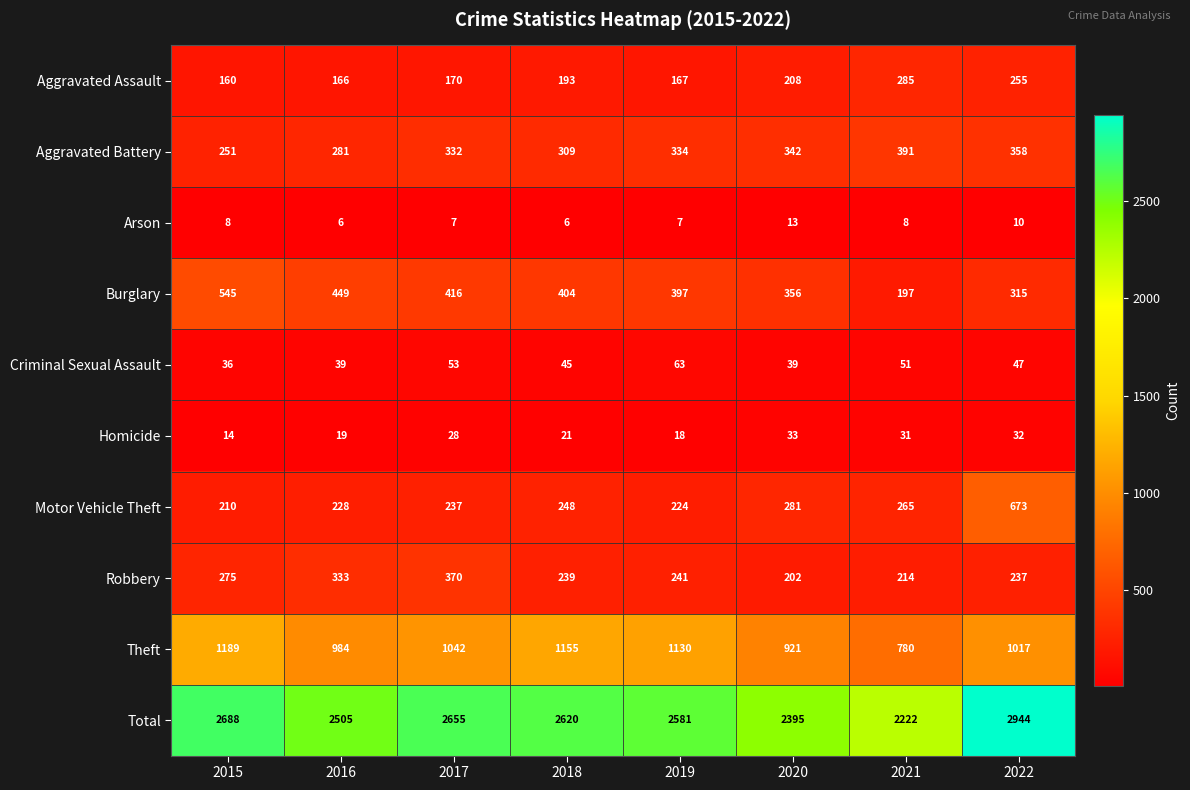

Which series changed the most between 2017 and 2019?

Robbery